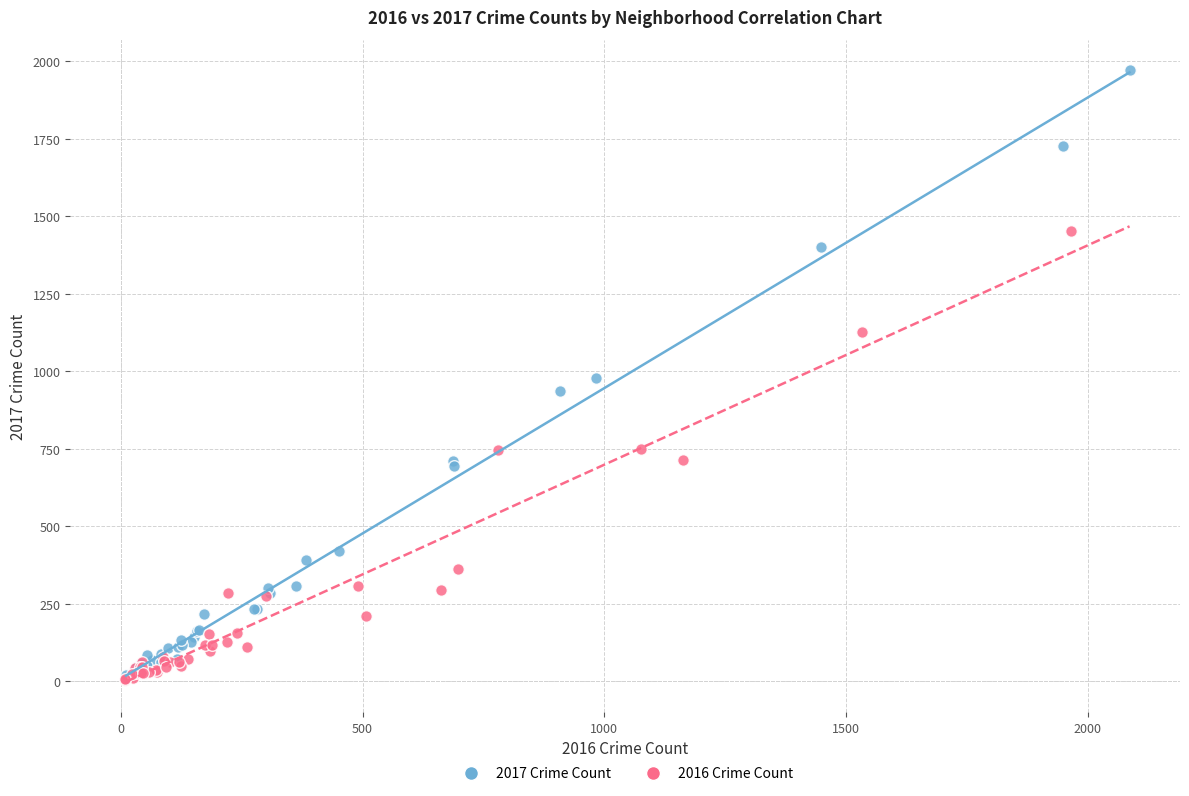

Which series contains the highest Y value?

2017 Crime Count